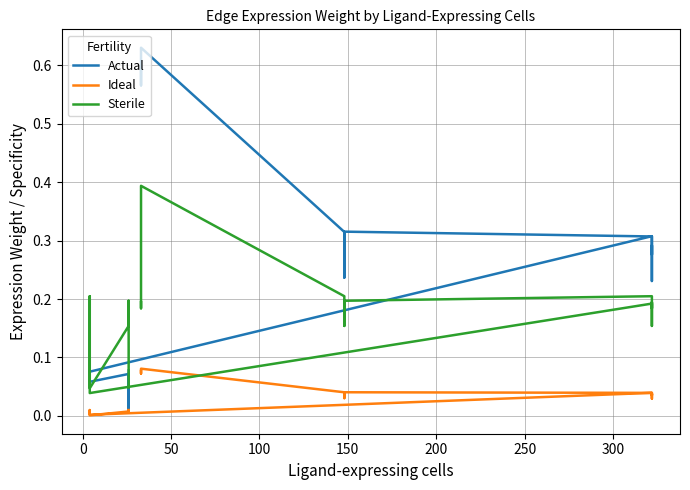

In Sterile, how many points are lower than both neighbors (excluding endpoints)?

7